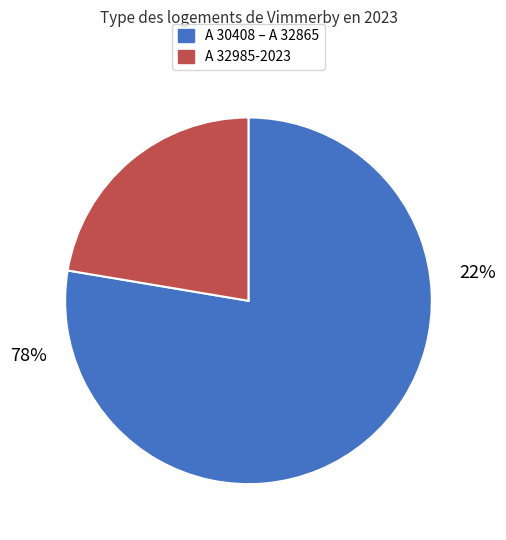

Is A 31336-2023 the majority of the pie?

No